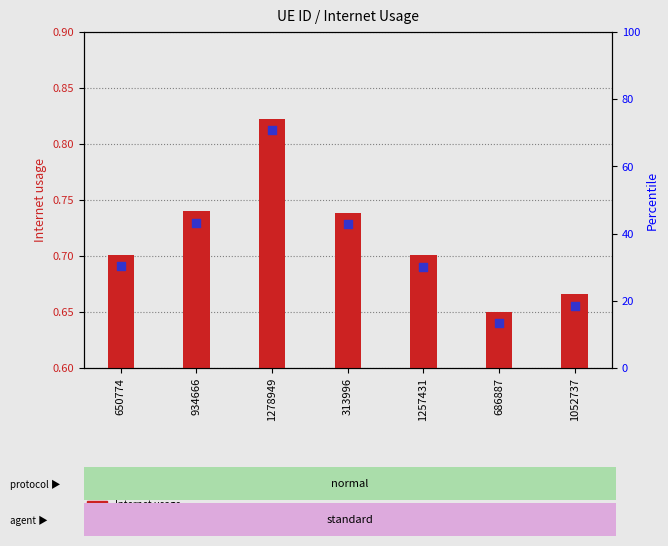

At which category is the sum across all series the highest?

1278949